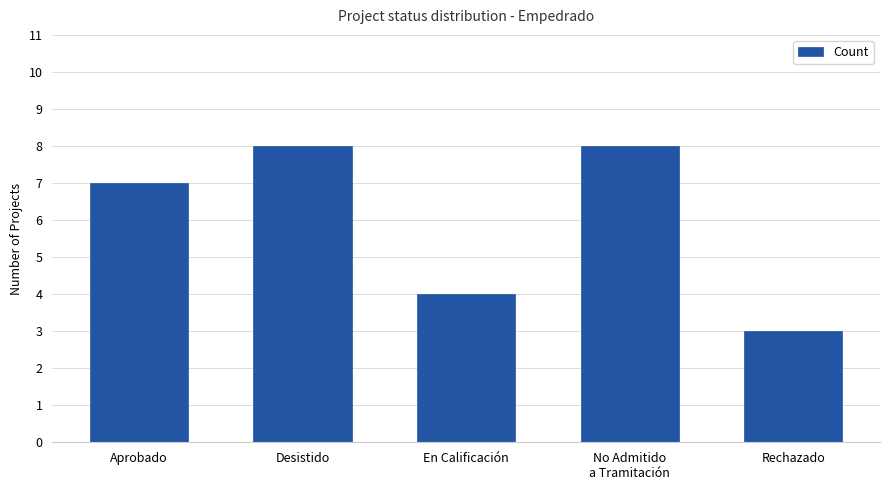

What is the sum of all values?

30